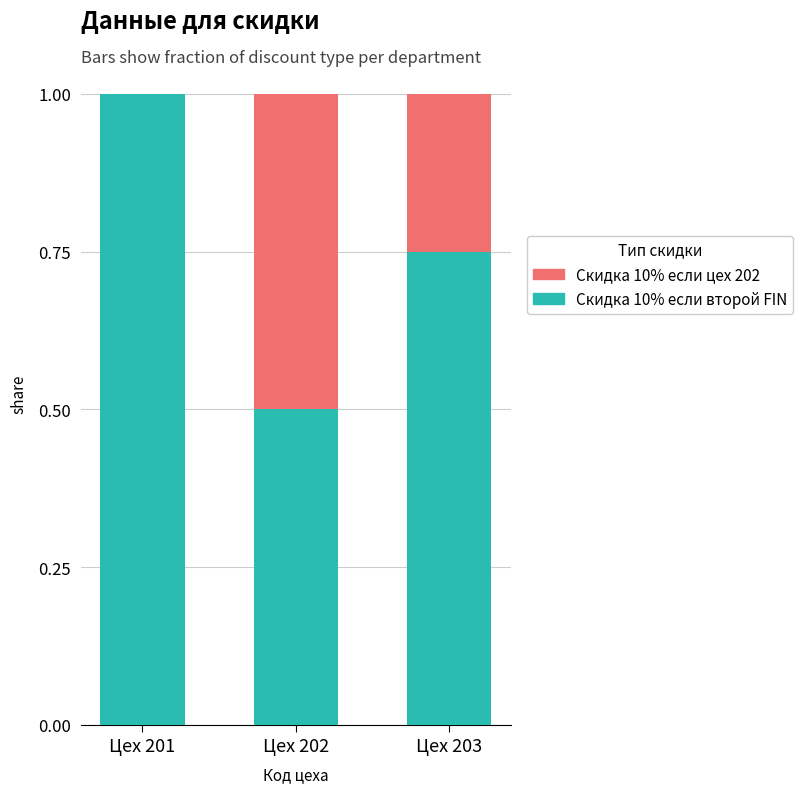

What is the total value across all series at Цех 203?

1.0